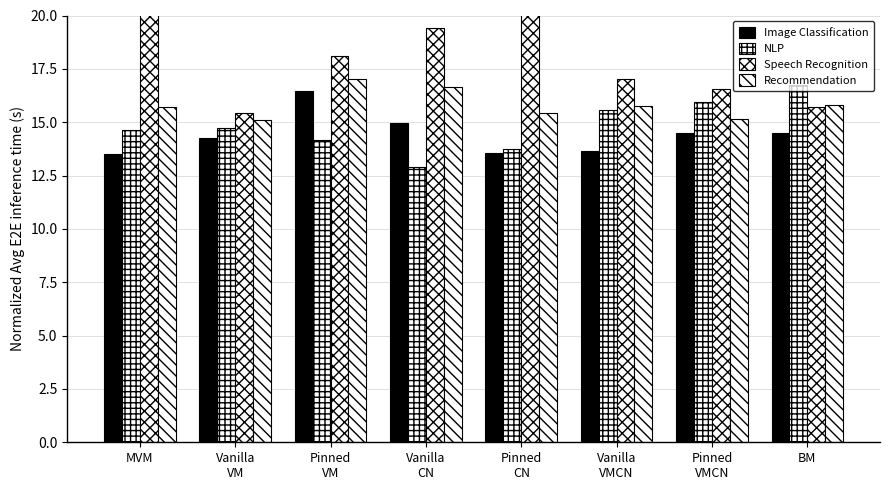

Reading right to left, list all the values displayed in this chart.

Image Classification: 14.5	14.5	13.7	13.6	15.0	16.5	14.3	13.5
NLP: 16.8	15.9	15.6	13.8	12.9	14.2	14.7	14.6
Speech Recognition: 15.7	16.6	17.0	21.9	19.4	18.1	15.4	22.7
Recommendation: 15.8	15.2	15.8	15.4	16.6	17.0	15.1	15.7